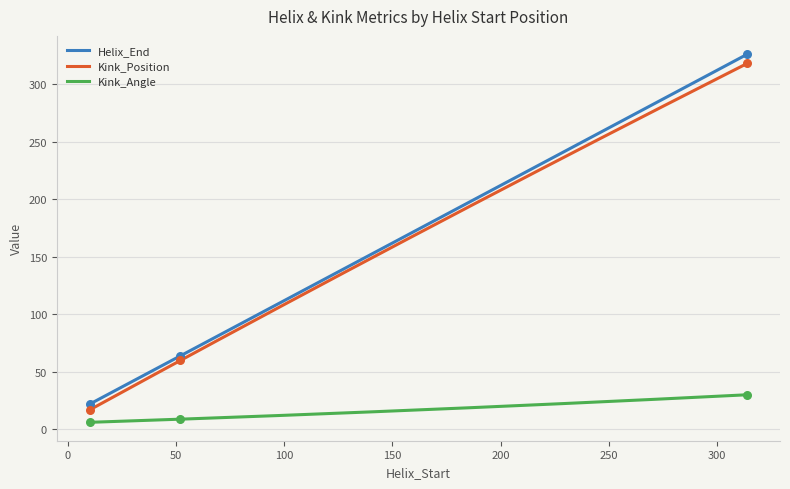

Which series has the largest total across all categories?

Helix_End